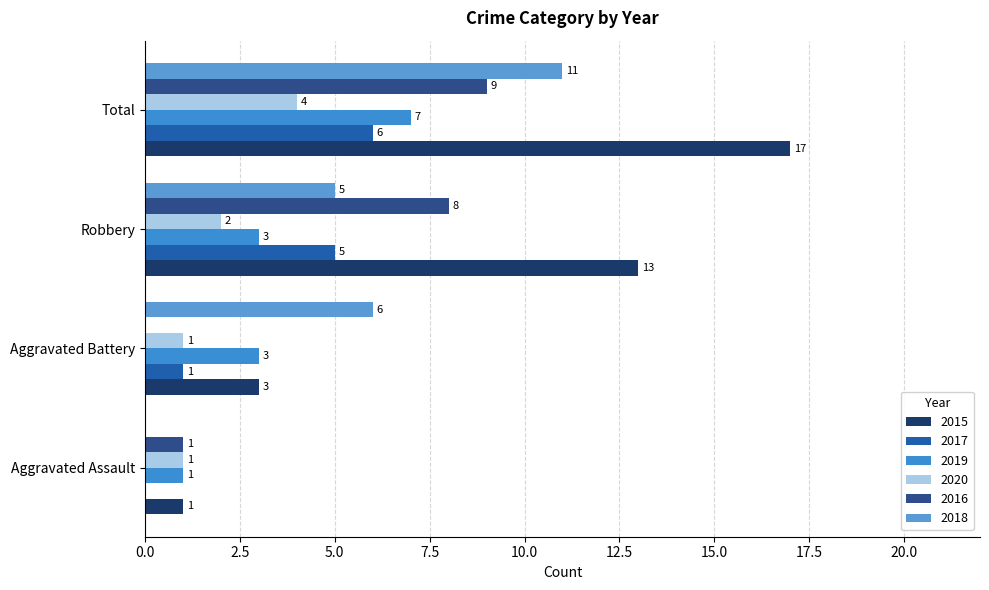

Reading left to right, list all the values displayed in this chart.

2015: Aggravated Assault=1	Aggravated Battery=3	Robbery=13	Total=17
2017: Aggravated Assault=0	Aggravated Battery=1	Robbery=5	Total=6
2019: Aggravated Assault=1	Aggravated Battery=3	Robbery=3	Total=7
2020: Aggravated Assault=1	Aggravated Battery=1	Robbery=2	Total=4
2016: Aggravated Assault=1	Aggravated Battery=0	Robbery=8	Total=9
2018: Aggravated Assault=0	Aggravated Battery=6	Robbery=5	Total=11